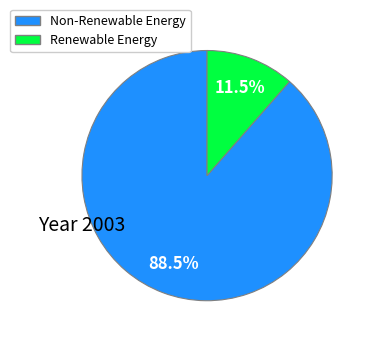

Is there a majority slice in this chart?

Yes